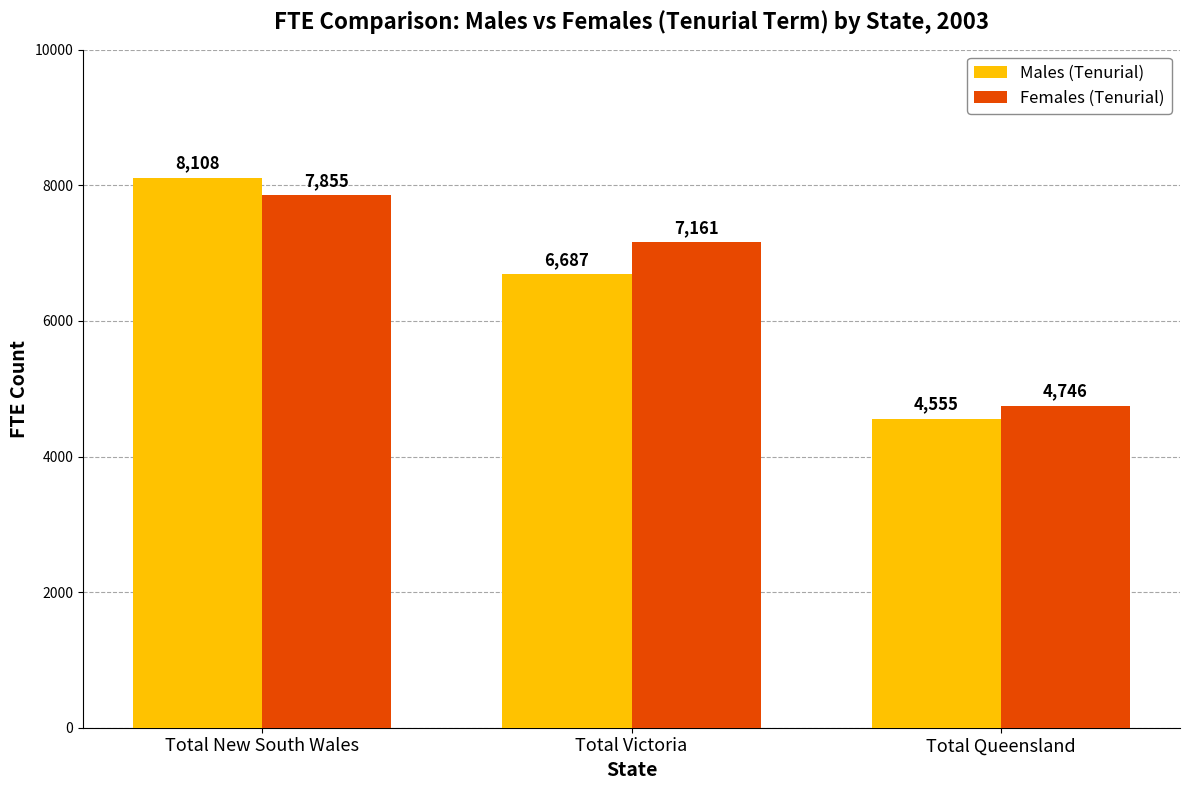

What is the value of the Females (Tenurial) bar at the 1st from the left?

7855